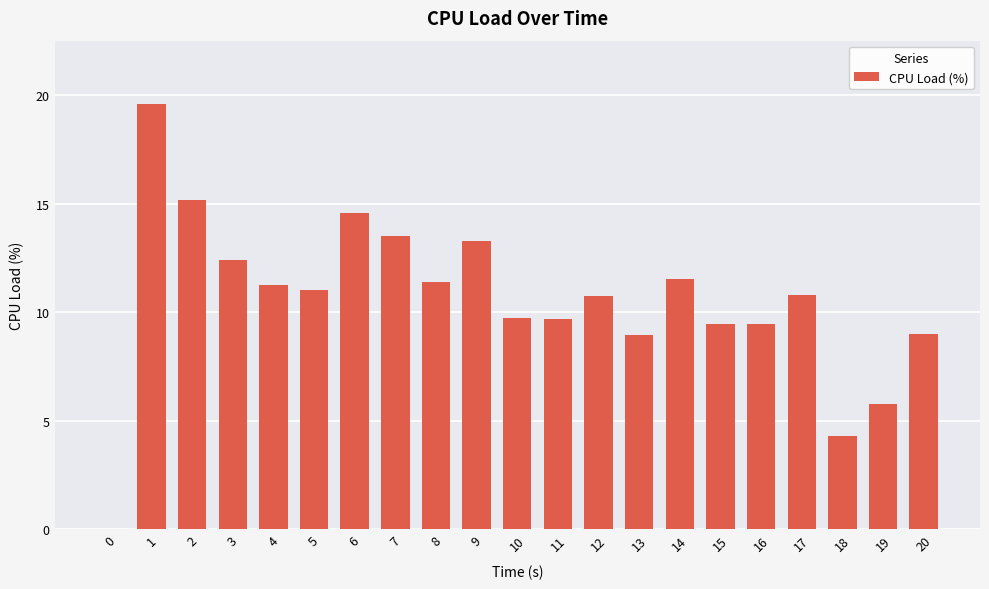

Are the bars horizontal?

No